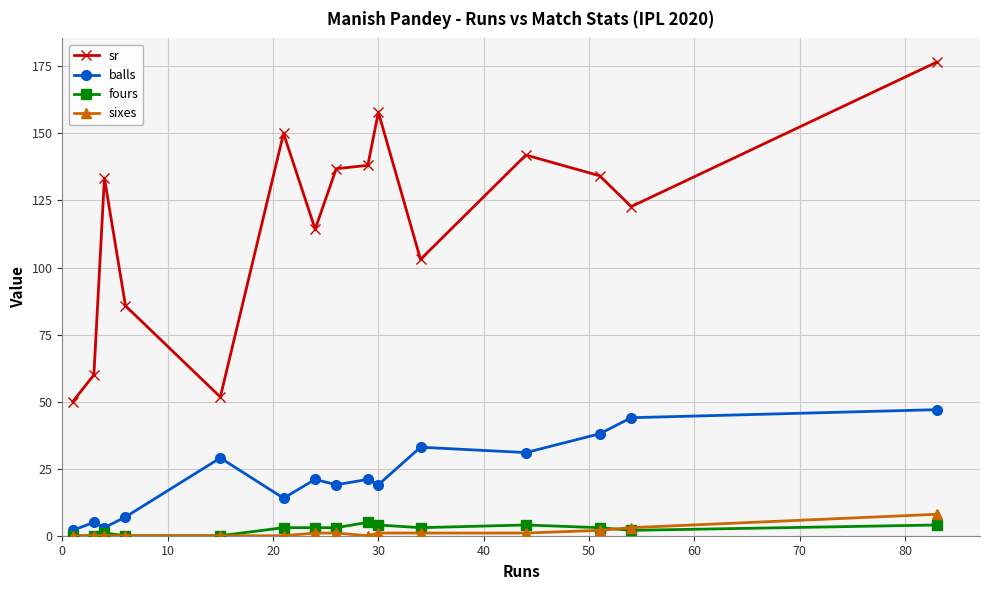

How many data points in sixes are less than 1?

7